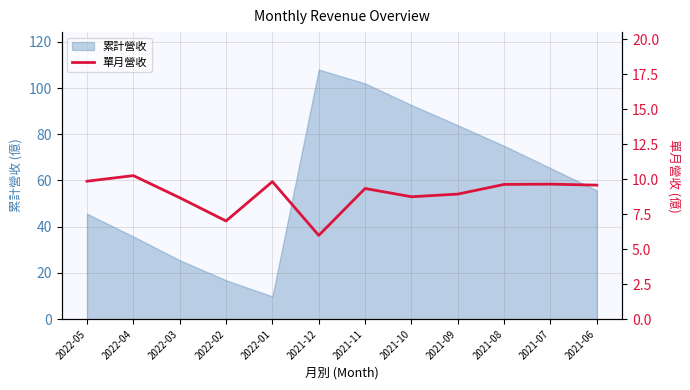

Rank the categories by value from highest to lowest.

2022-04, 2022-05, 2022-01, 2021-07, 2021-08, 2021-06, 2021-11, 2021-09, 2021-10, 2022-03, 2022-02, 2021-12